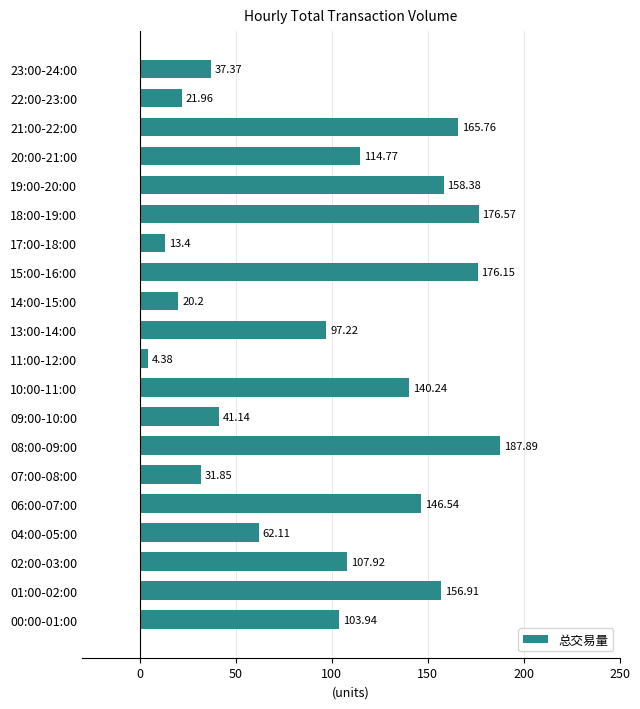

List the labels in order of value, largest first.

08:00-09:00, 18:00-19:00, 15:00-16:00, 21:00-22:00, 19:00-20:00, 01:00-02:00, 06:00-07:00, 10:00-11:00, 20:00-21:00, 02:00-03:00, 00:00-01:00, 13:00-14:00, 04:00-05:00, 09:00-10:00, 23:00-24:00, 07:00-08:00, 22:00-23:00, 14:00-15:00, 17:00-18:00, 11:00-12:00